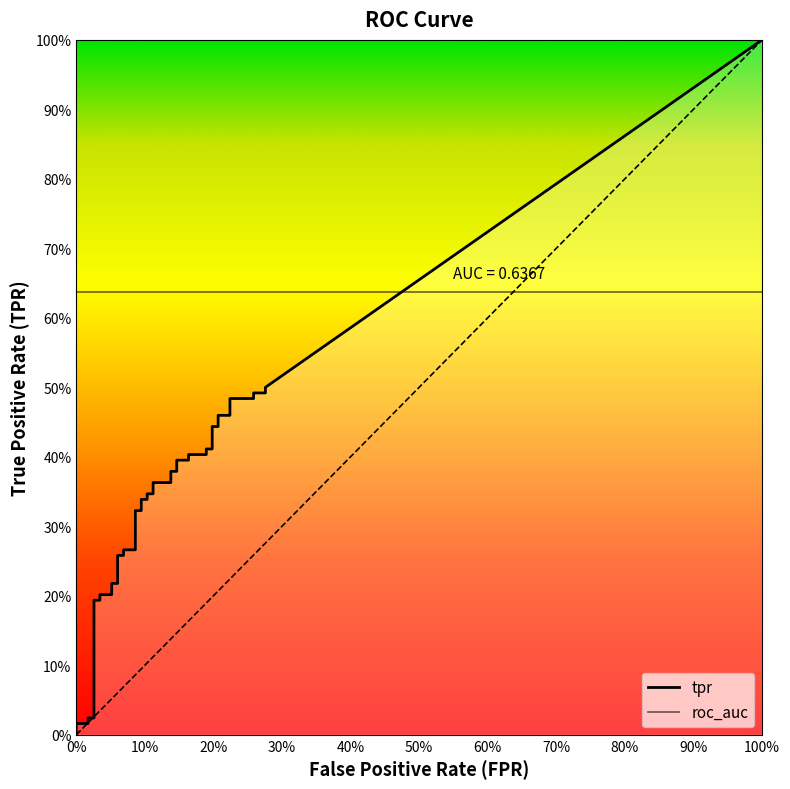

Which series has the widest spread of values?

tpr